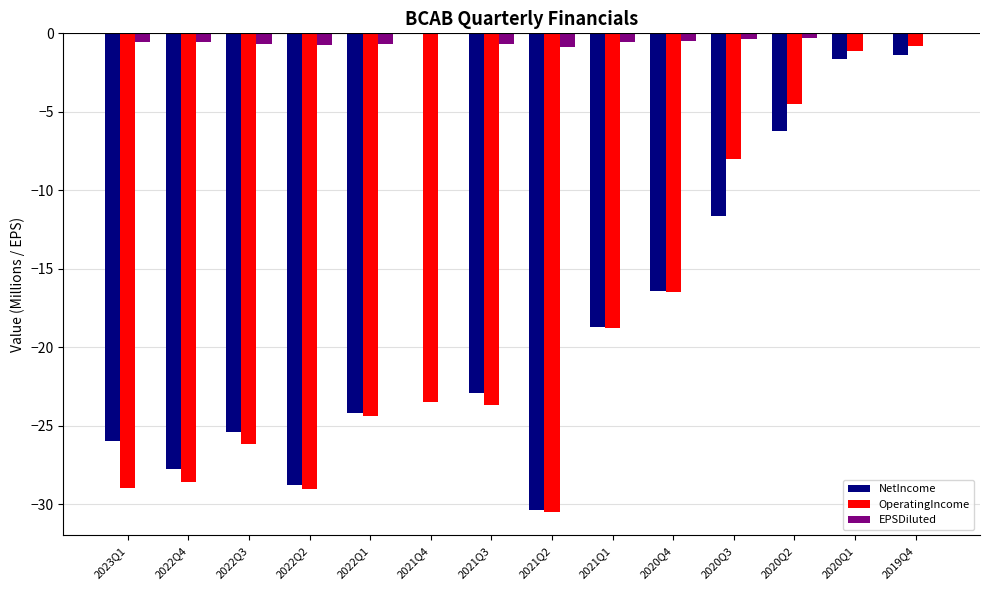

Which series changed the most between 2022Q4 and 2021Q4?

NetIncome